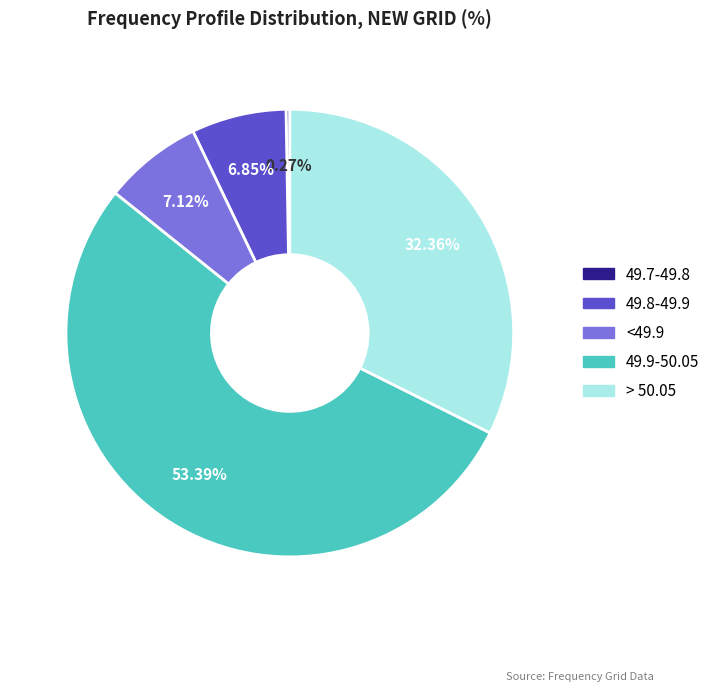

Combined, do <49.9 and > 50.05 account for over 50%?

No